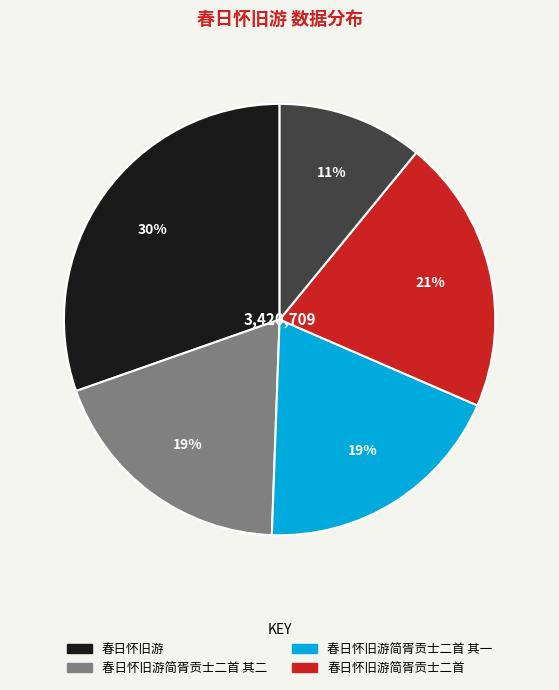

To the nearest percent, what is the average slice percentage?

20%